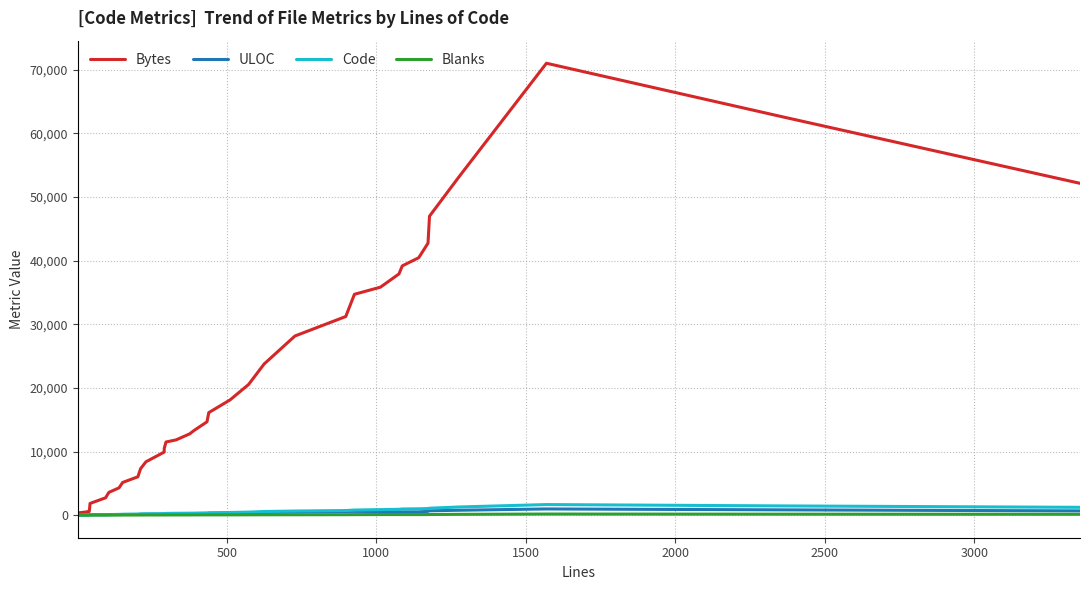

In Blanks, how many points are lower than both neighbors (excluding endpoints)?

3